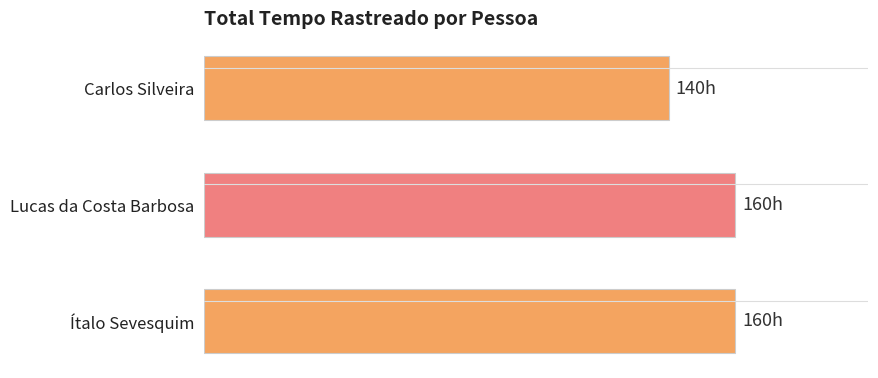

Are the bars horizontal?

Yes